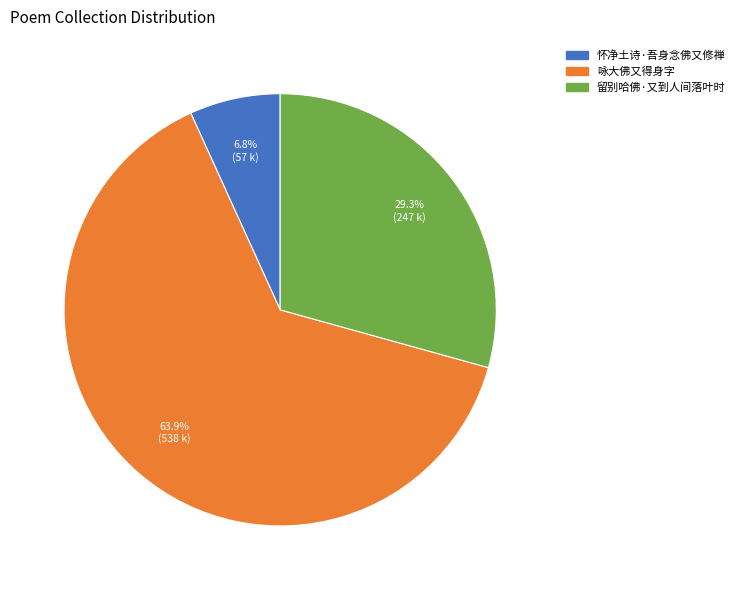

To the nearest percent, what portion does 咏大佛又得身字 represent?

64%